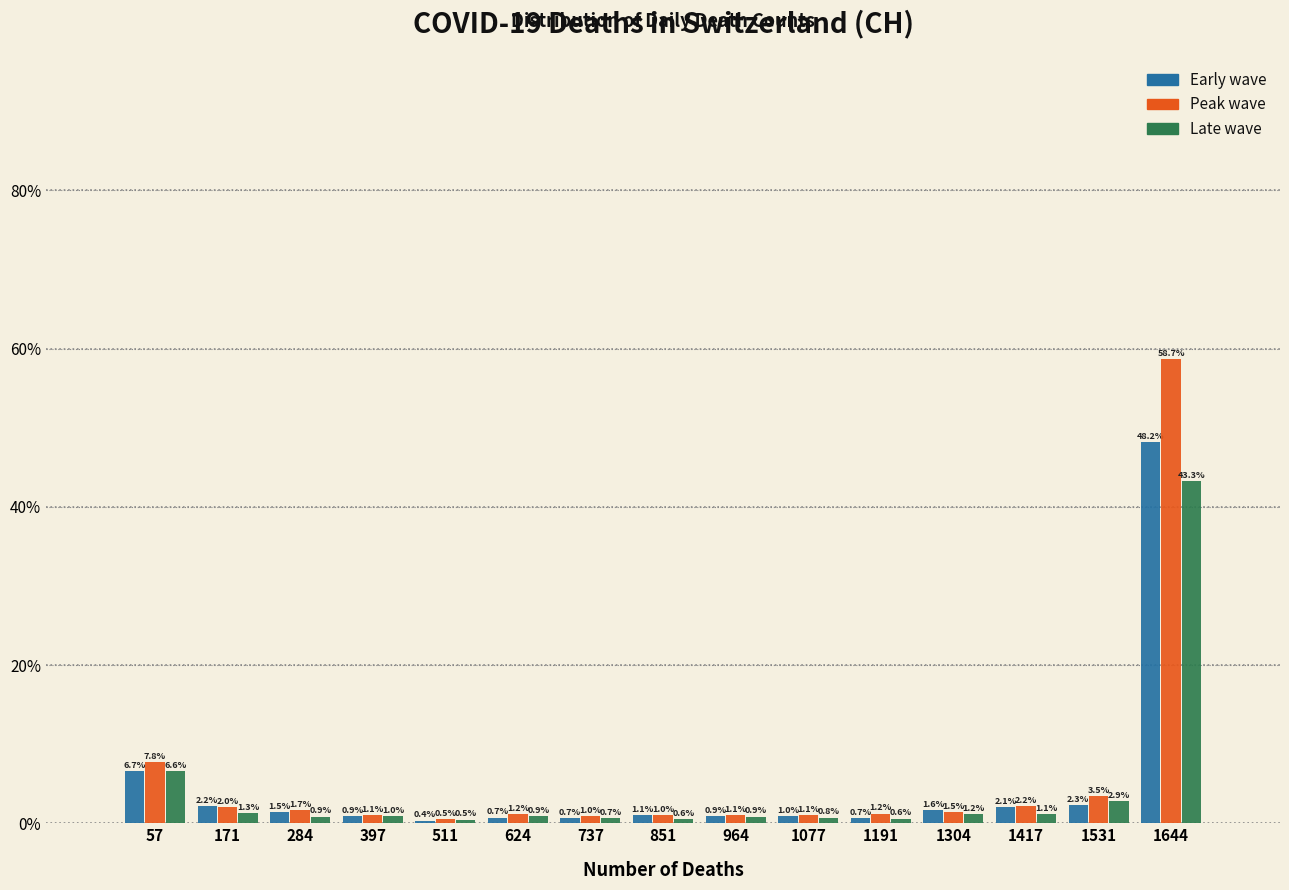

Reading left to right, list every range on the x-axis with the height of the bar of each series over it. The bar edges are not printed on the chart, so give them approximately, as read against the axis.

0 to 120: Early wave=6.7	Peak wave=7.8	Late wave=6.6
120 to 220: Early wave=2.2	Peak wave=2.0	Late wave=1.3
220 to 340: Early wave=1.5	Peak wave=1.7	Late wave=0.9
340 to 460: Early wave=0.9	Peak wave=1.1	Late wave=1.0
460 to 560: Early wave=0.4	Peak wave=0.5	Late wave=0.5
560 to 680: Early wave=0.7	Peak wave=1.2	Late wave=0.9
680 to 800: Early wave=0.7	Peak wave=1.0	Late wave=0.7
800 to 900: Early wave=1.1	Peak wave=1.0	Late wave=0.6
900 to 1020: Early wave=0.9	Peak wave=1.1	Late wave=0.9
1020 to 1140: Early wave=1.0	Peak wave=1.1	Late wave=0.8
1140 to 1240: Early wave=0.7	Peak wave=1.2	Late wave=0.6
1240 to 1360: Early wave=1.6	Peak wave=1.5	Late wave=1.2
1360 to 1480: Early wave=2.1	Peak wave=2.2	Late wave=1.1
1480 to 1580: Early wave=2.3	Peak wave=3.5	Late wave=2.9
1580 to 1700: Early wave=48.2	Peak wave=58.7	Late wave=43.3